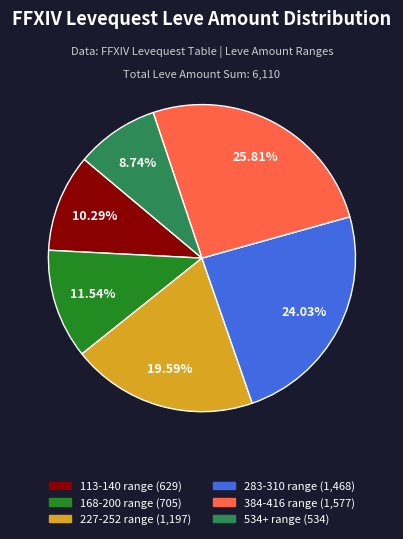

Is there any slice that represents more than half of the pie?

No